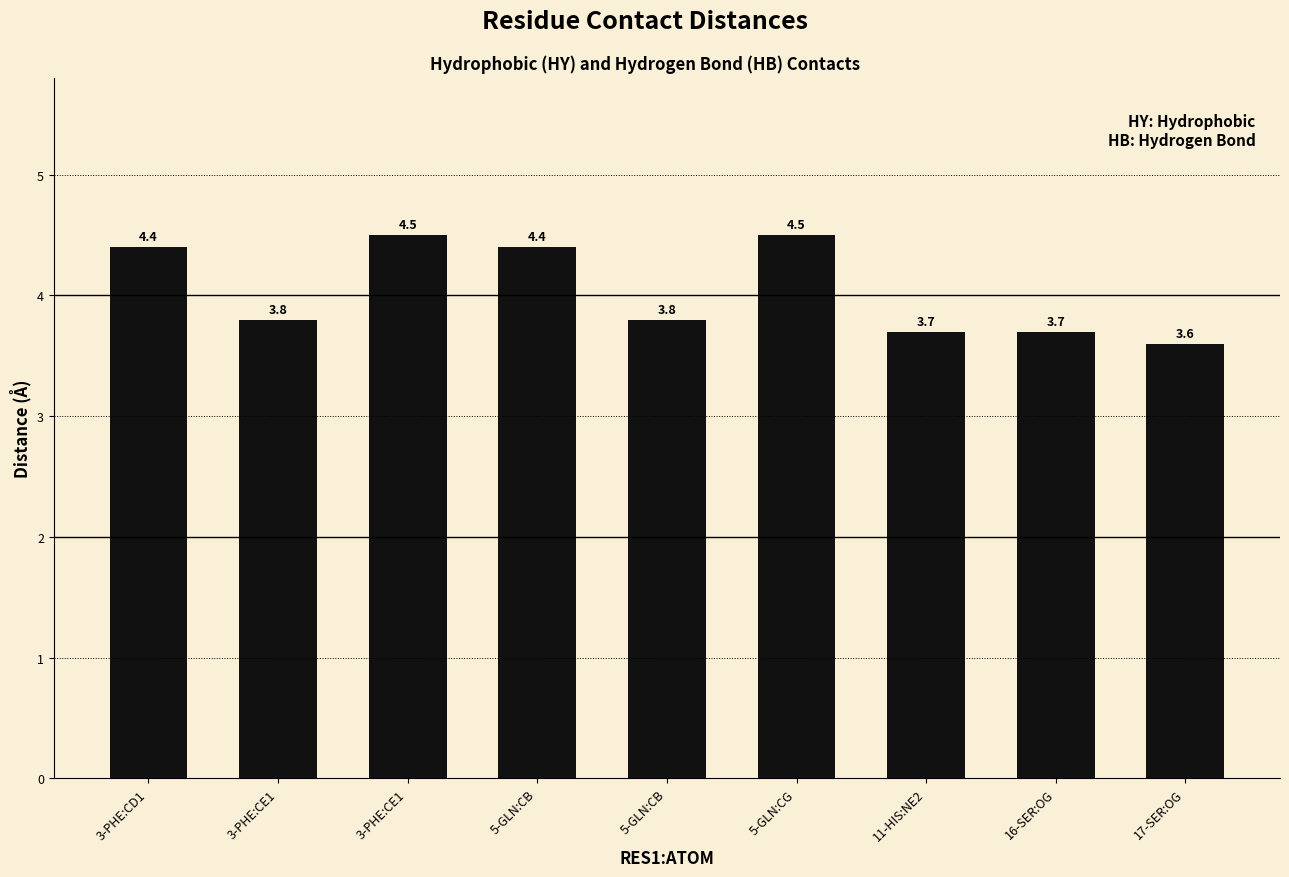

What is the label of the 6th bar from the right?

5-GLN:CB